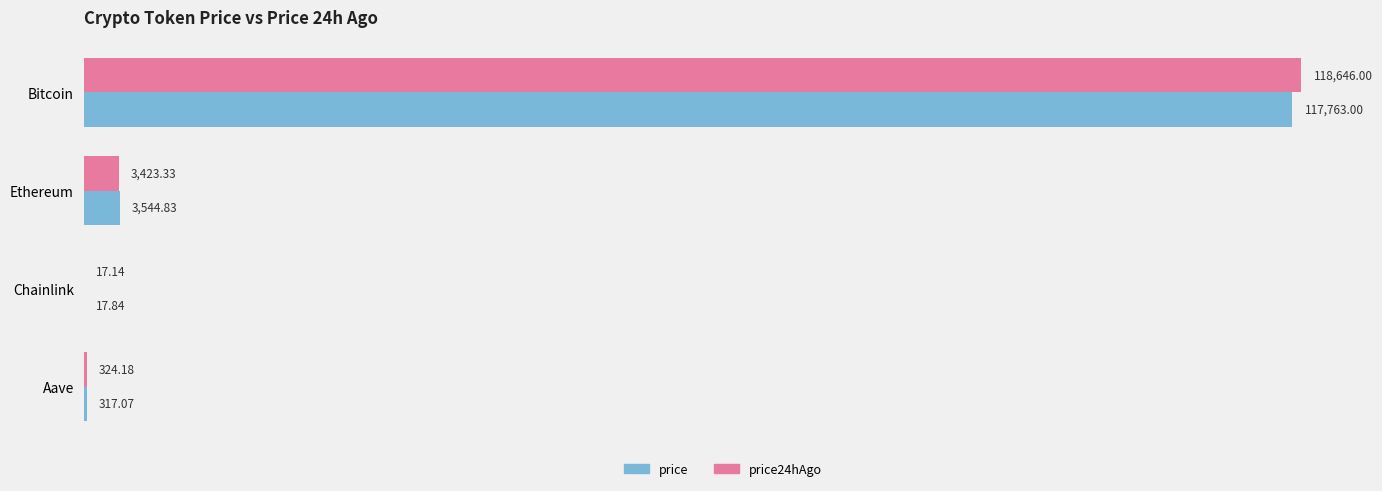

What is the greatest value displayed?

118646.0